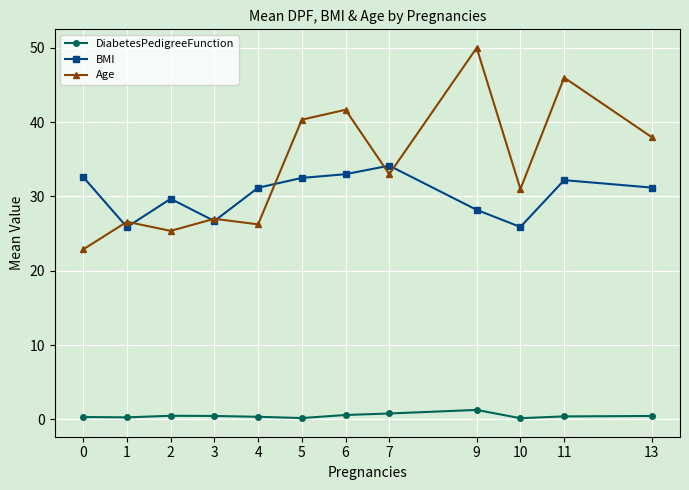

What is the smallest value displayed?

0.2